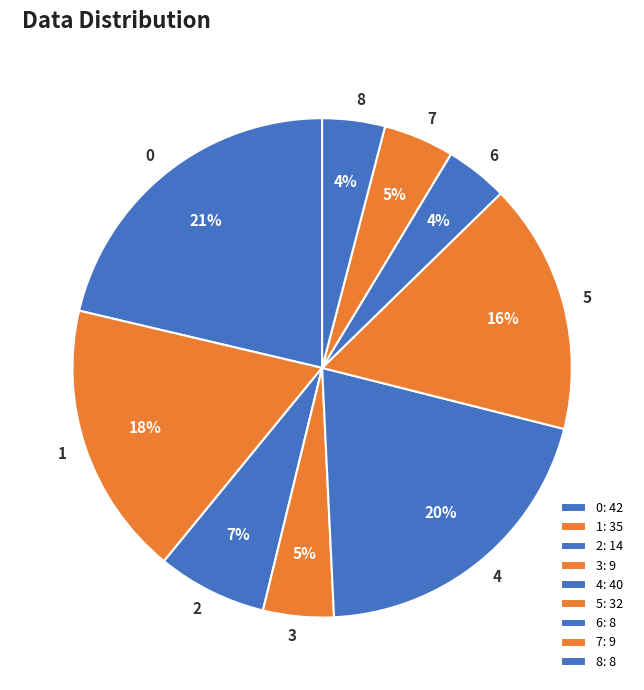

Do 2 and 1 together represent more than half of the pie?

No